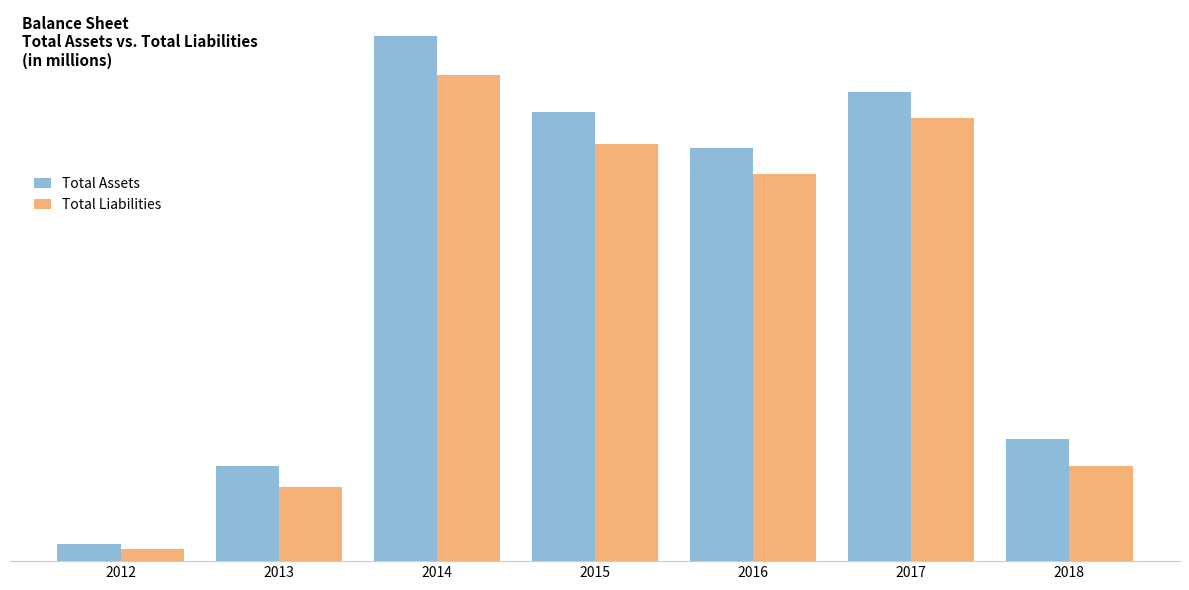

What are all the series names shown in the legend?

Total Assets, Total Liabilities